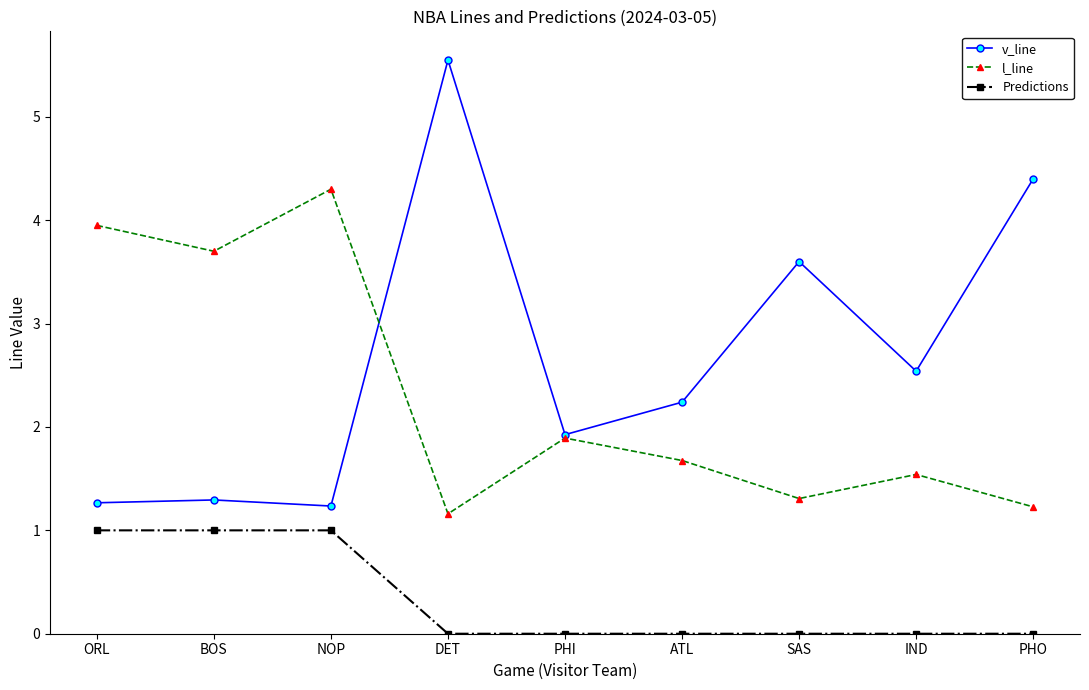

At ORL, list the series in order from largest to smallest.

l_line, v_line, Predictions